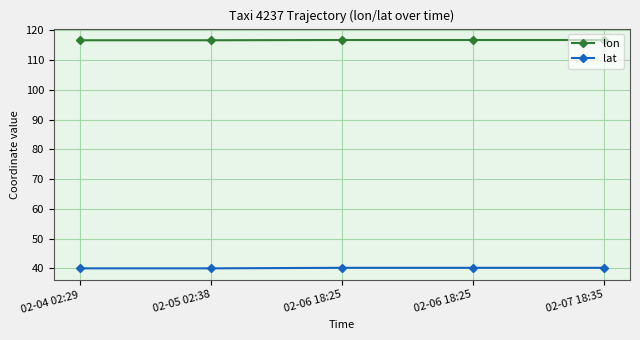

Which category has the highest value in the lon series?

02-06 18:25